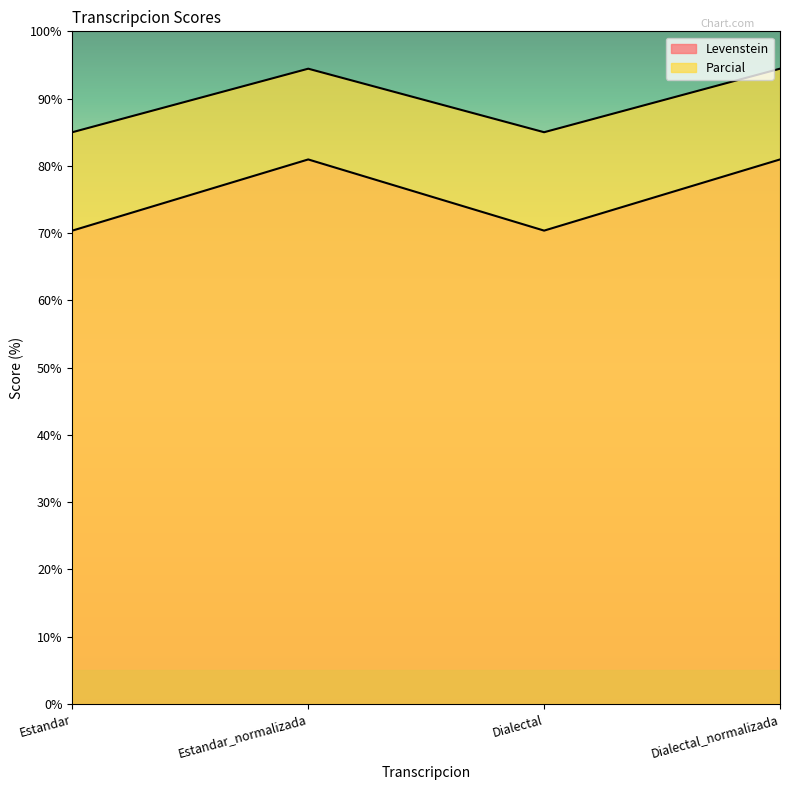

What is the average value of the Levenstein series?

75.7